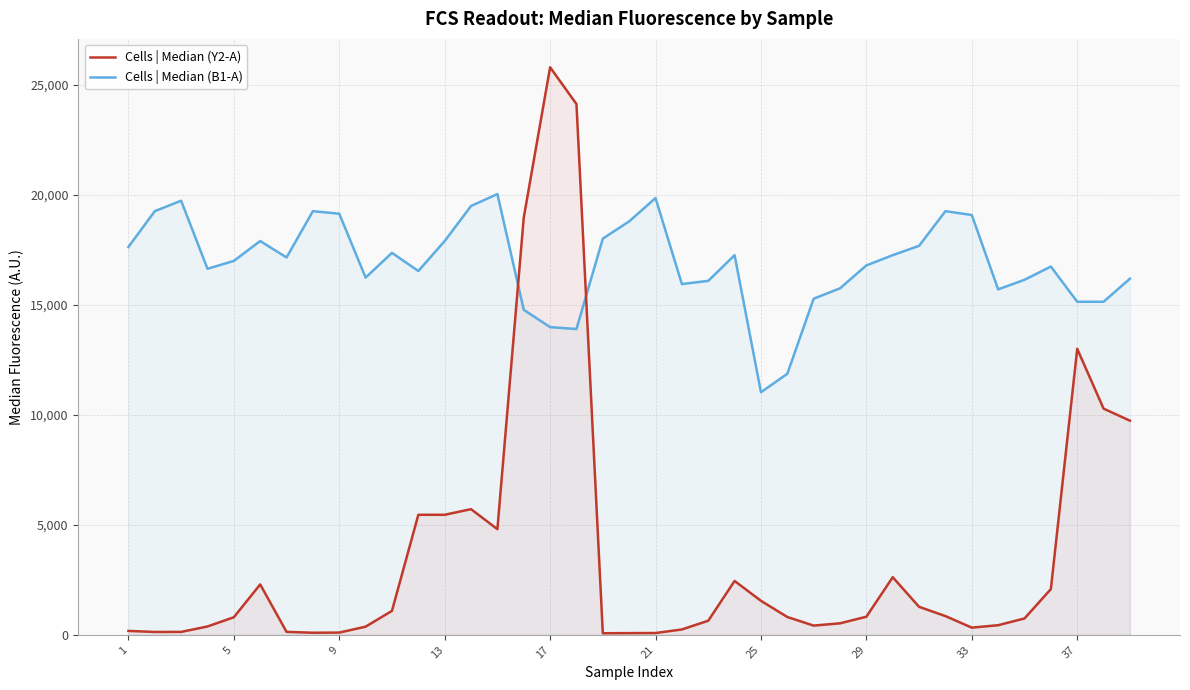

Which series has the largest total across all categories?

Cells | Median (B1-A)